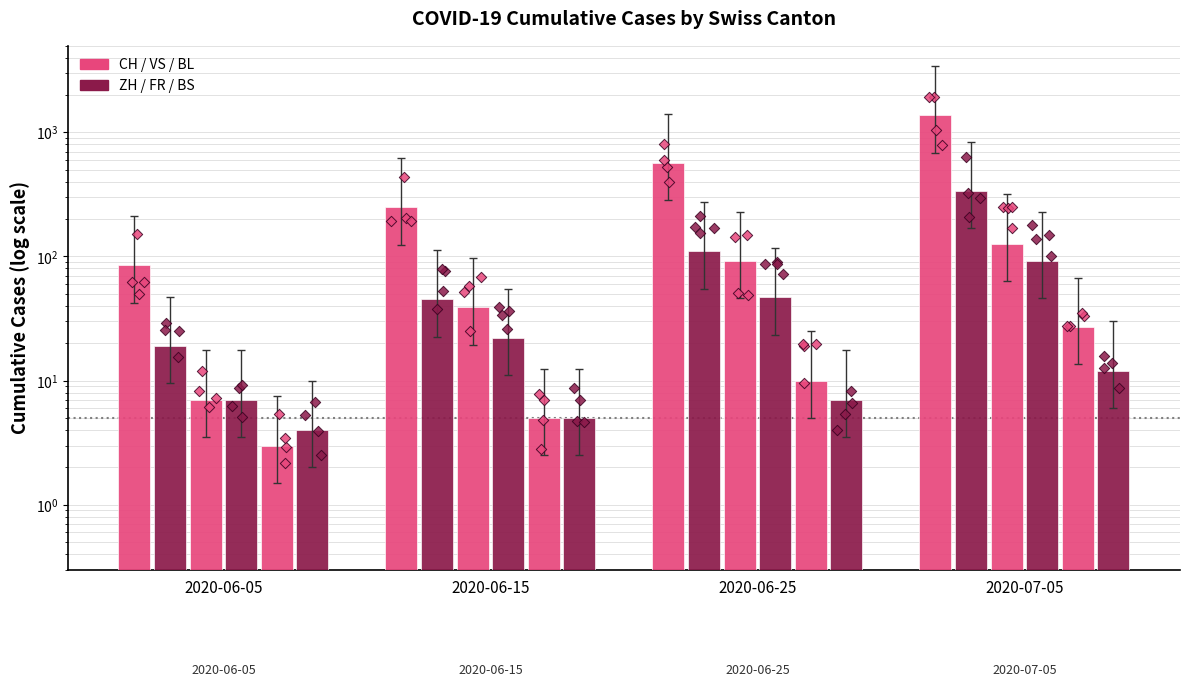

Which series has the largest total across all categories?

CH